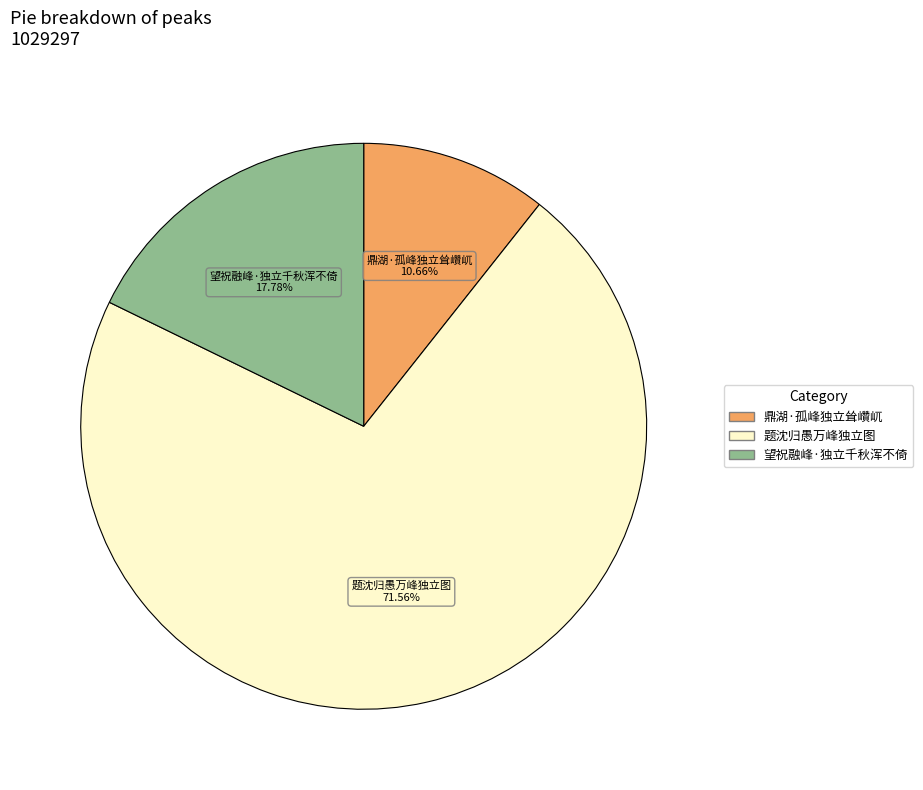

What percentage is the 望祝融峰·独立千秋浑不倚 slice, to the nearest percent?

18%